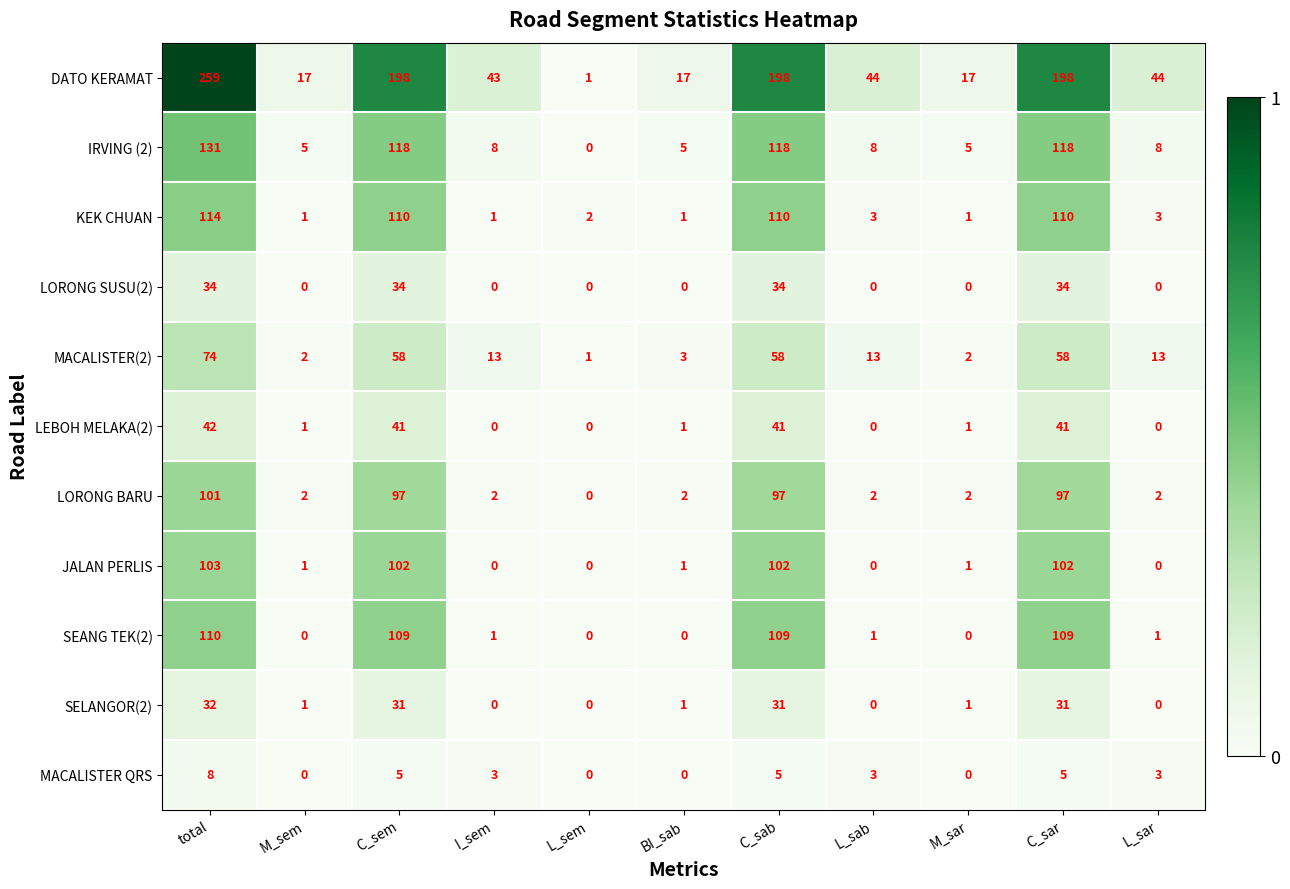

The IRVING (2) series shows 9 at M_sar. True or false?

False